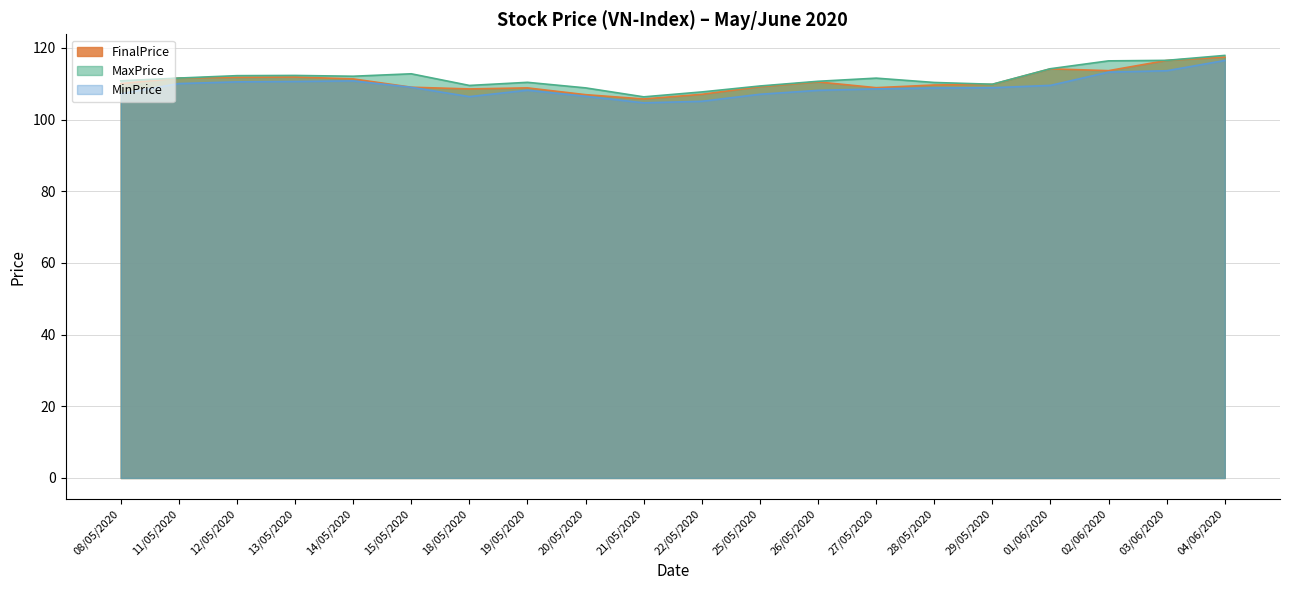

At which category does MinPrice reach its first local peak?

14/05/2020